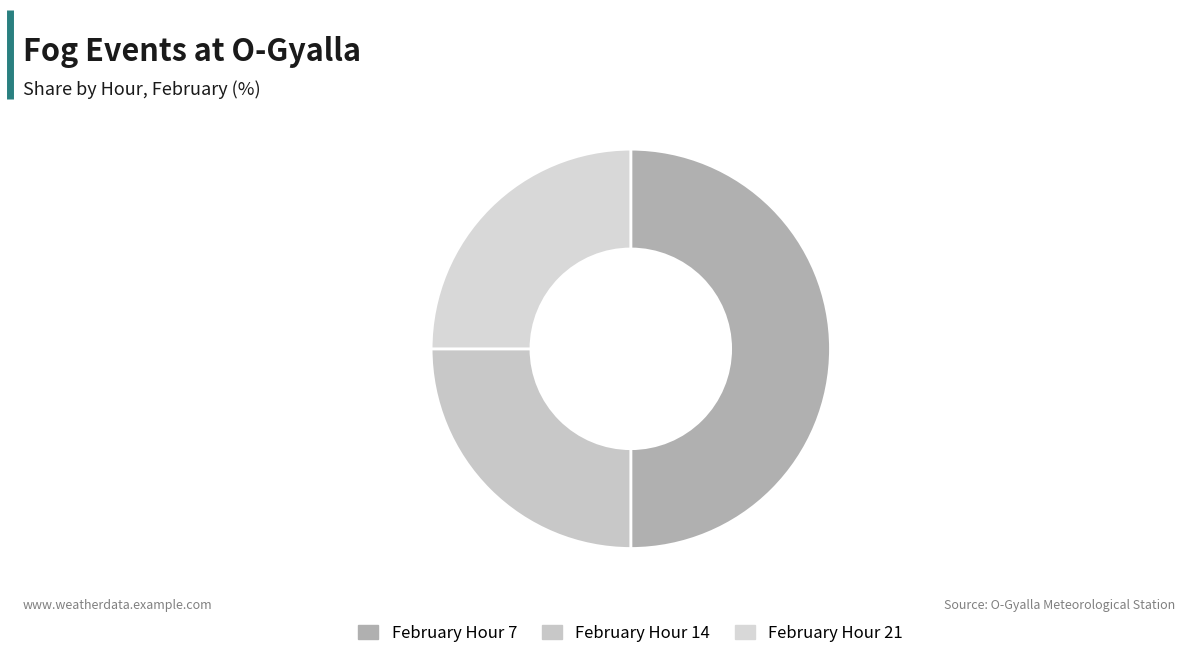

How many segments does this pie chart have?

3